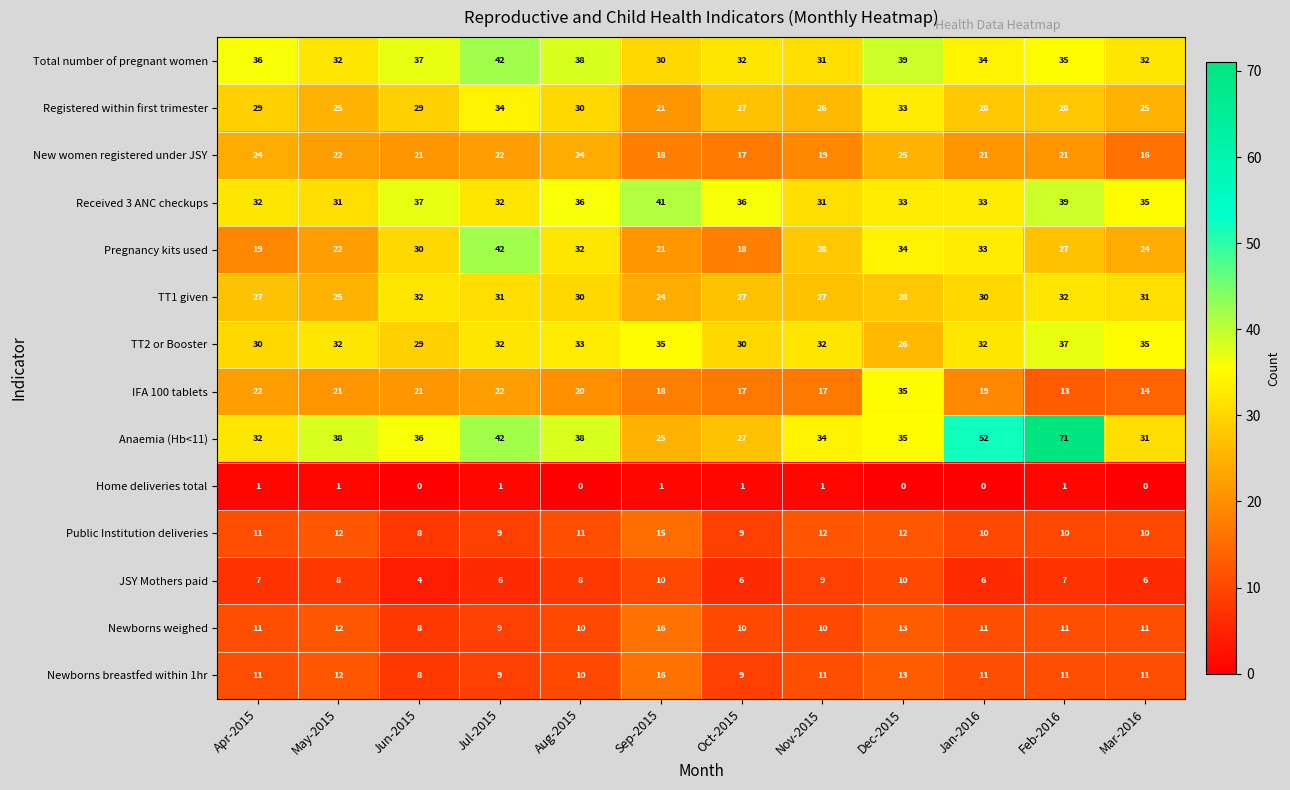

What is the total value across all series at Feb-2016?

343